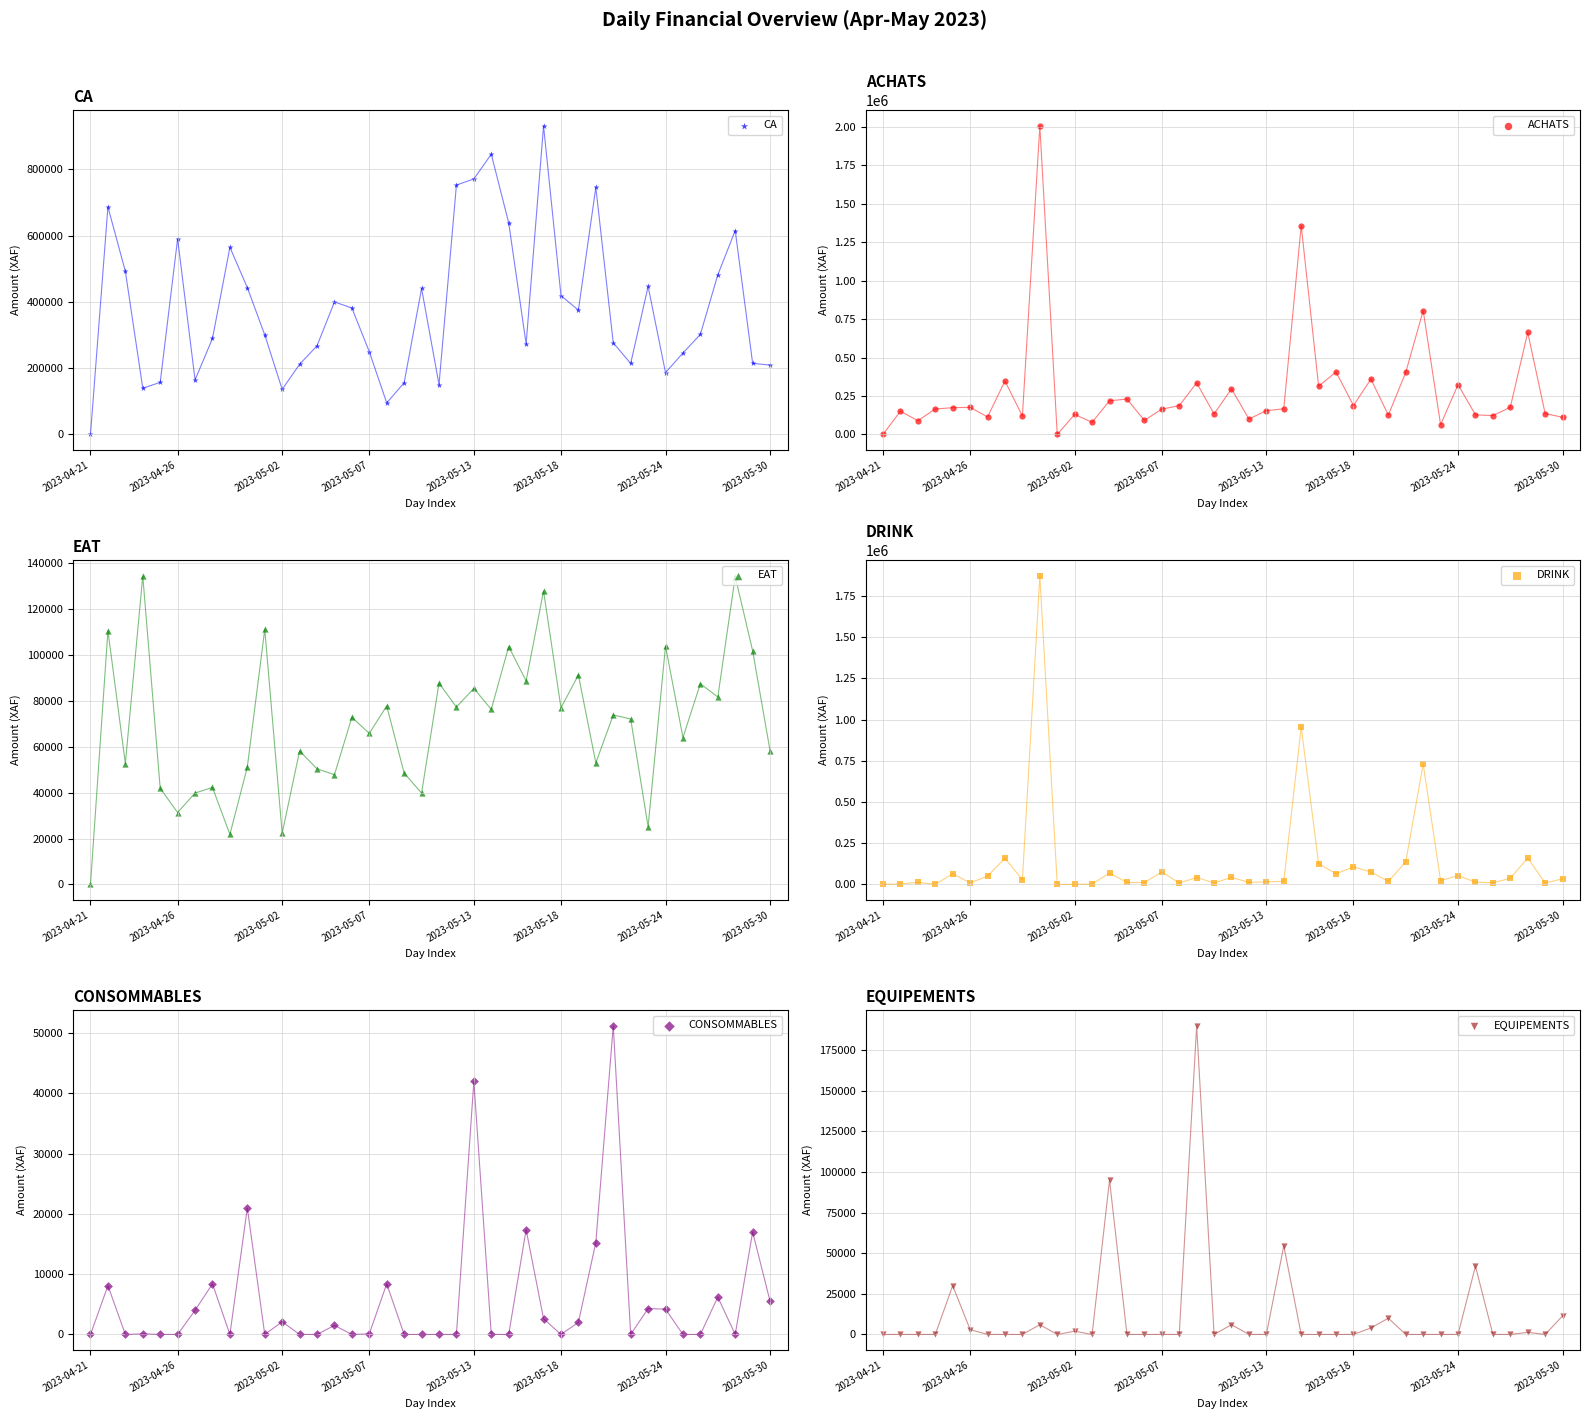

What are all the series names shown in the legend?

CA, ACHATS, EAT, DRINK, CONSOMMABLES, EQUIPEMENTS